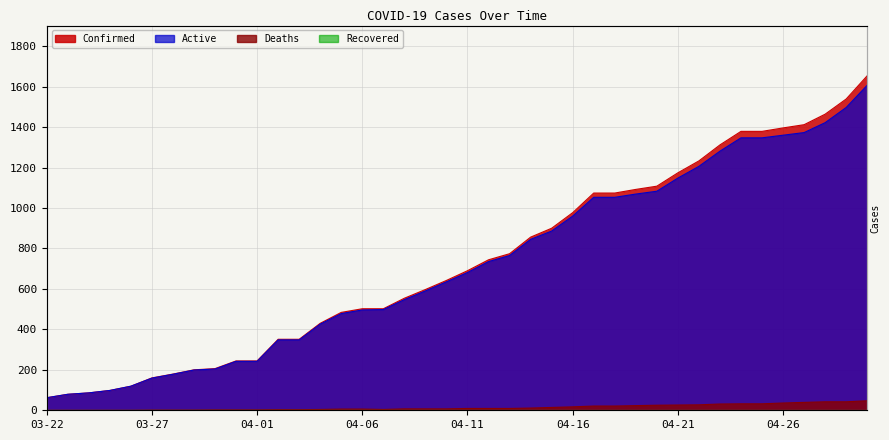

At which label does Confirmed first exceed 690?

04-12